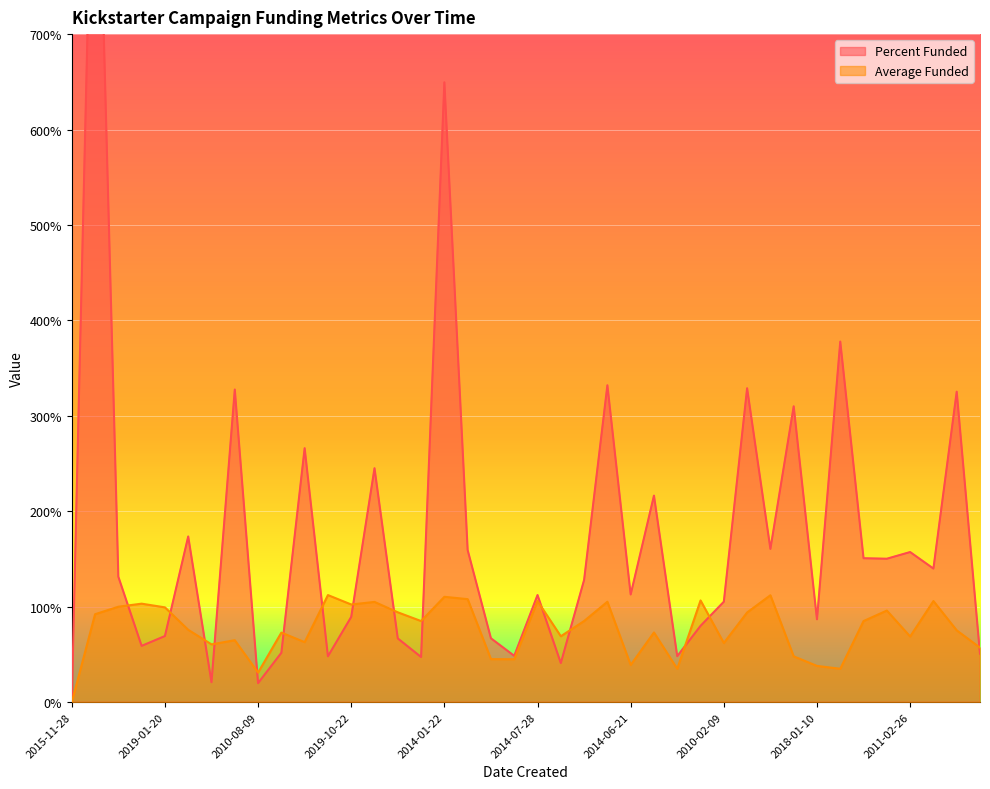

Which category has the highest value across all series?

2014-08-19